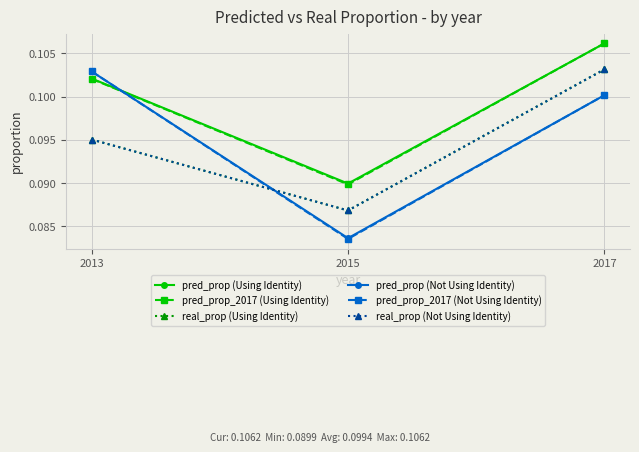

What is the sum of all pred_prop_2017 (Using Identity) values?

0.3